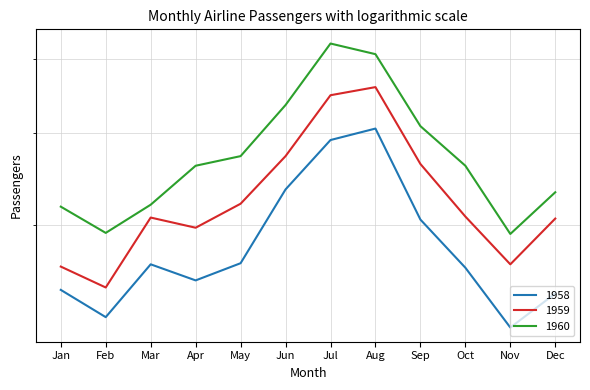

Rank the series at Jul from highest to lowest value.

1960, 1959, 1958